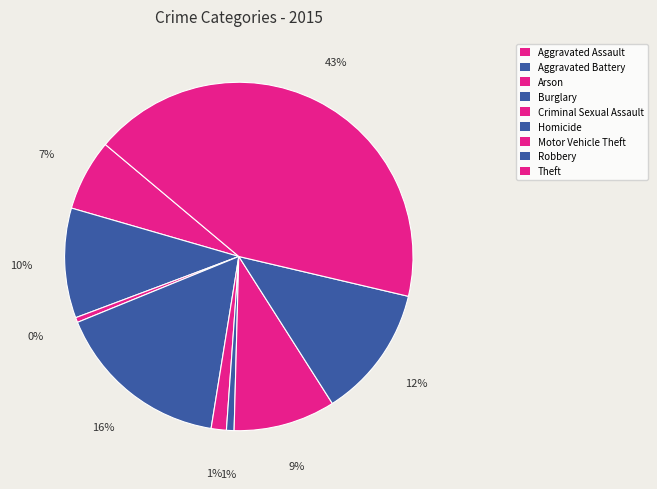

Count the number of slices in the pie.

9